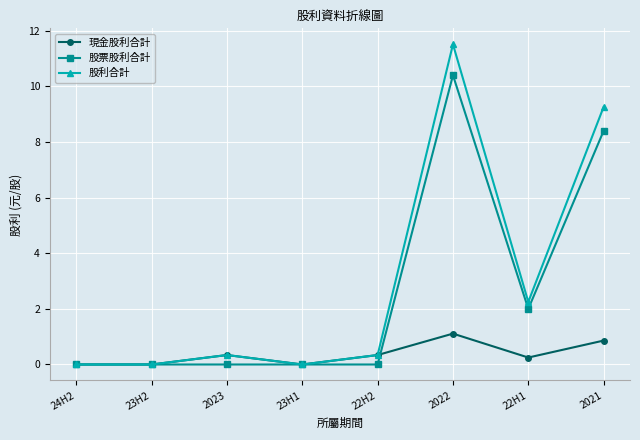

Rank the series by their maximum value, from highest to lowest.

股利合計, 股票股利合計, 現金股利合計